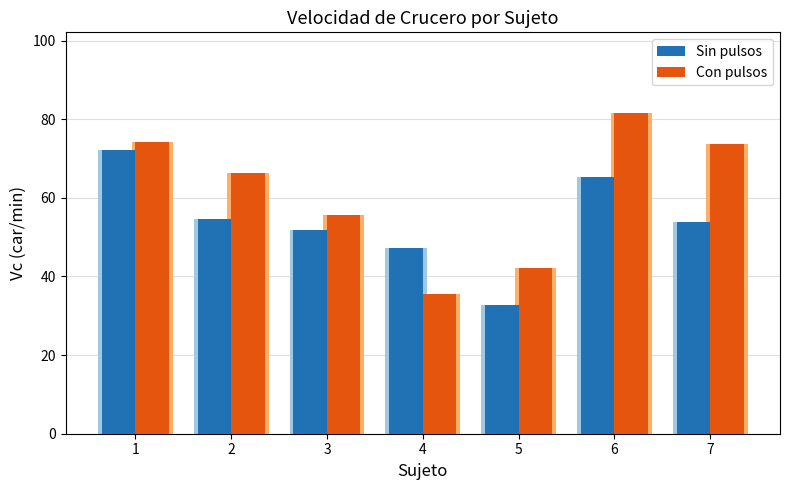

What is the lowest value of the Con pulsos series?

35.6